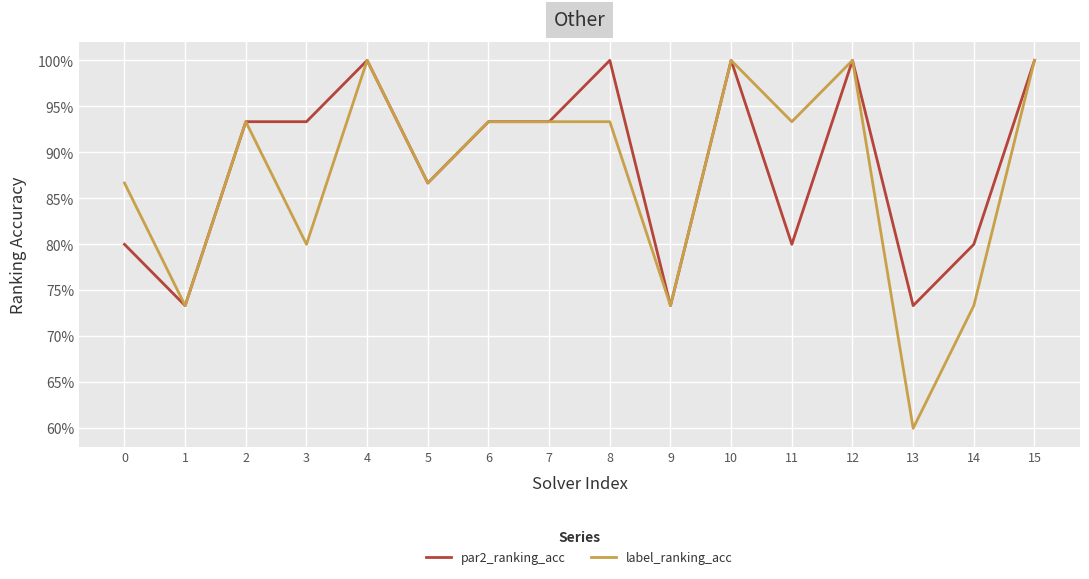

Is this an area chart (filled region under the line)?

No